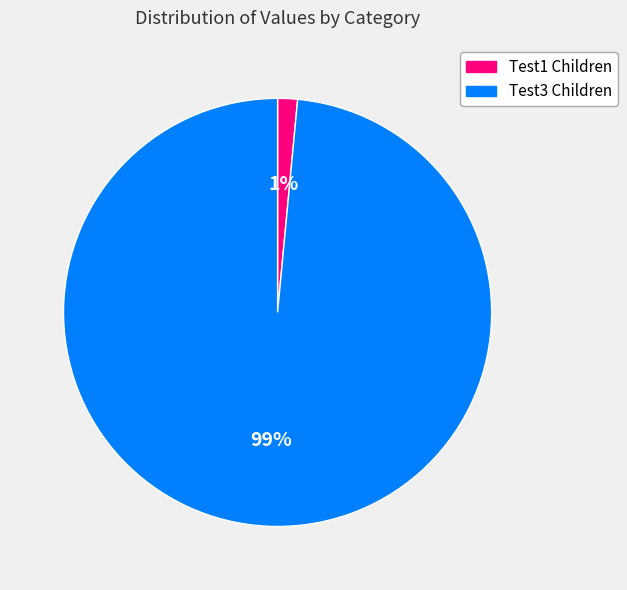

To the nearest percent, what is the average slice percentage?

50%